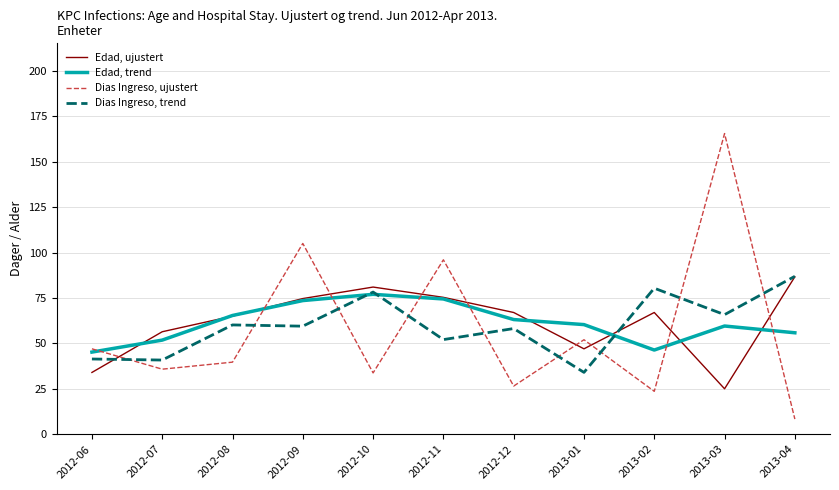

True or false: Dias Ingreso, trend has a value of 21.1 at 2013-01.

False